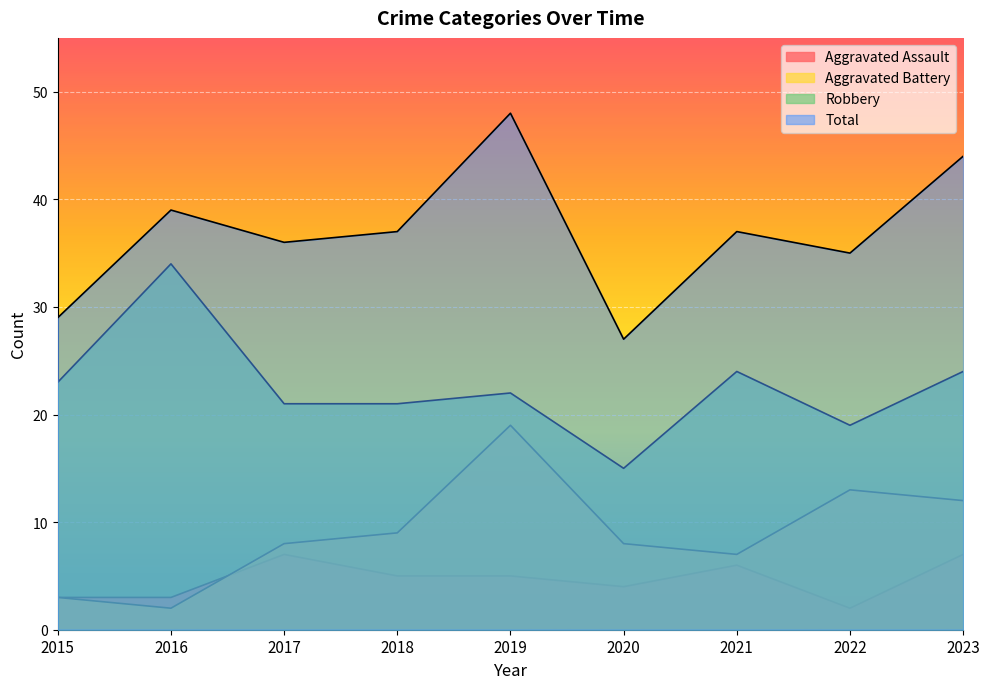

What is the difference between the highest and lowest values at 2023?

37